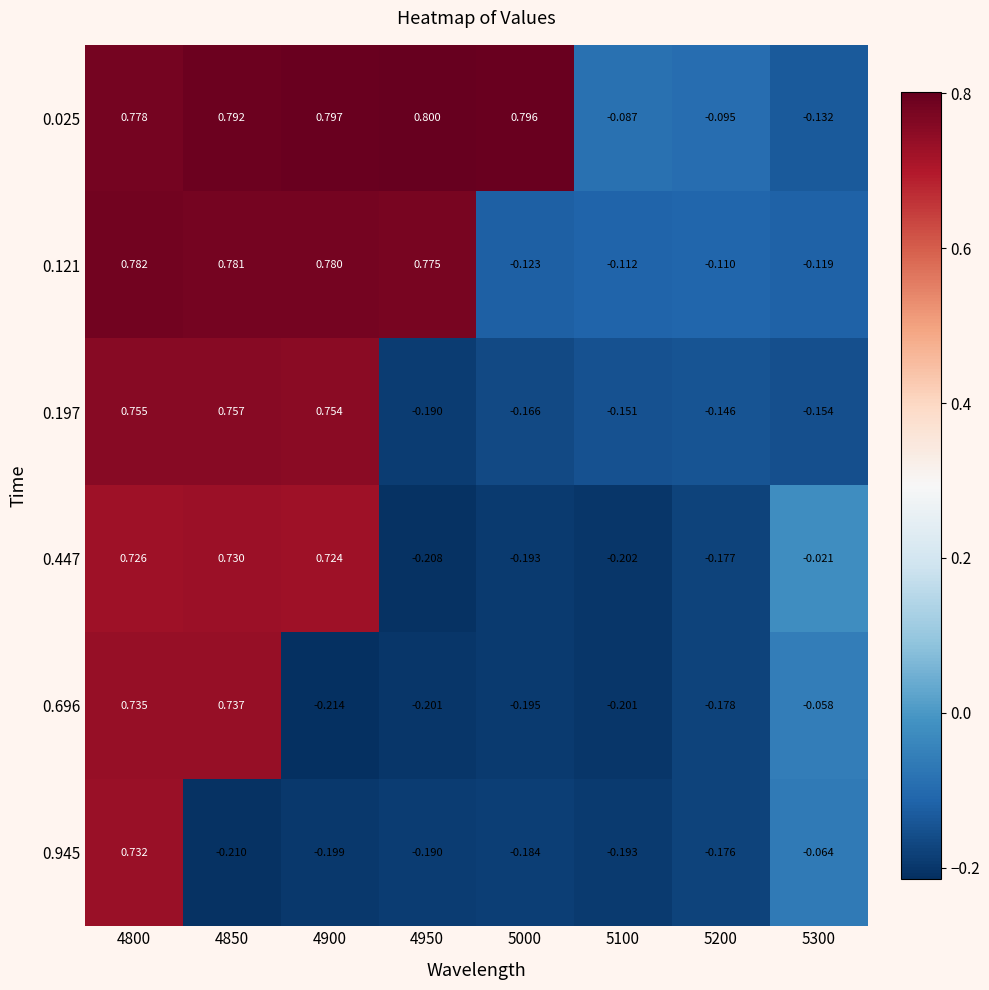

Between 4850 and 4900, which series saw the biggest shift?

0.696